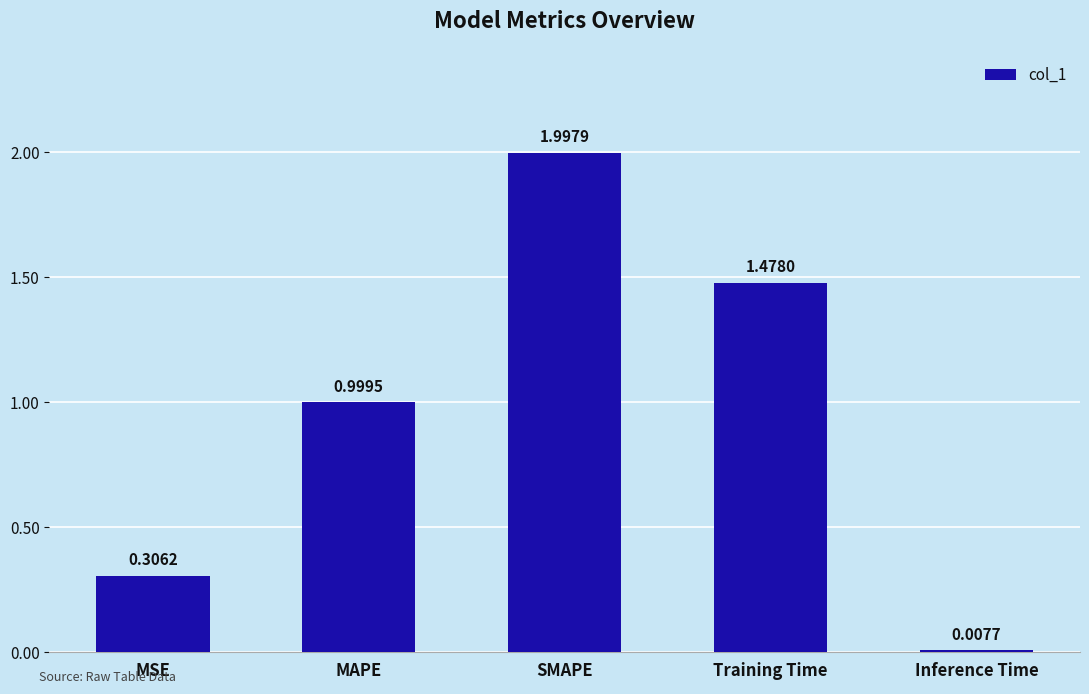

How many series are shown in this chart?

1